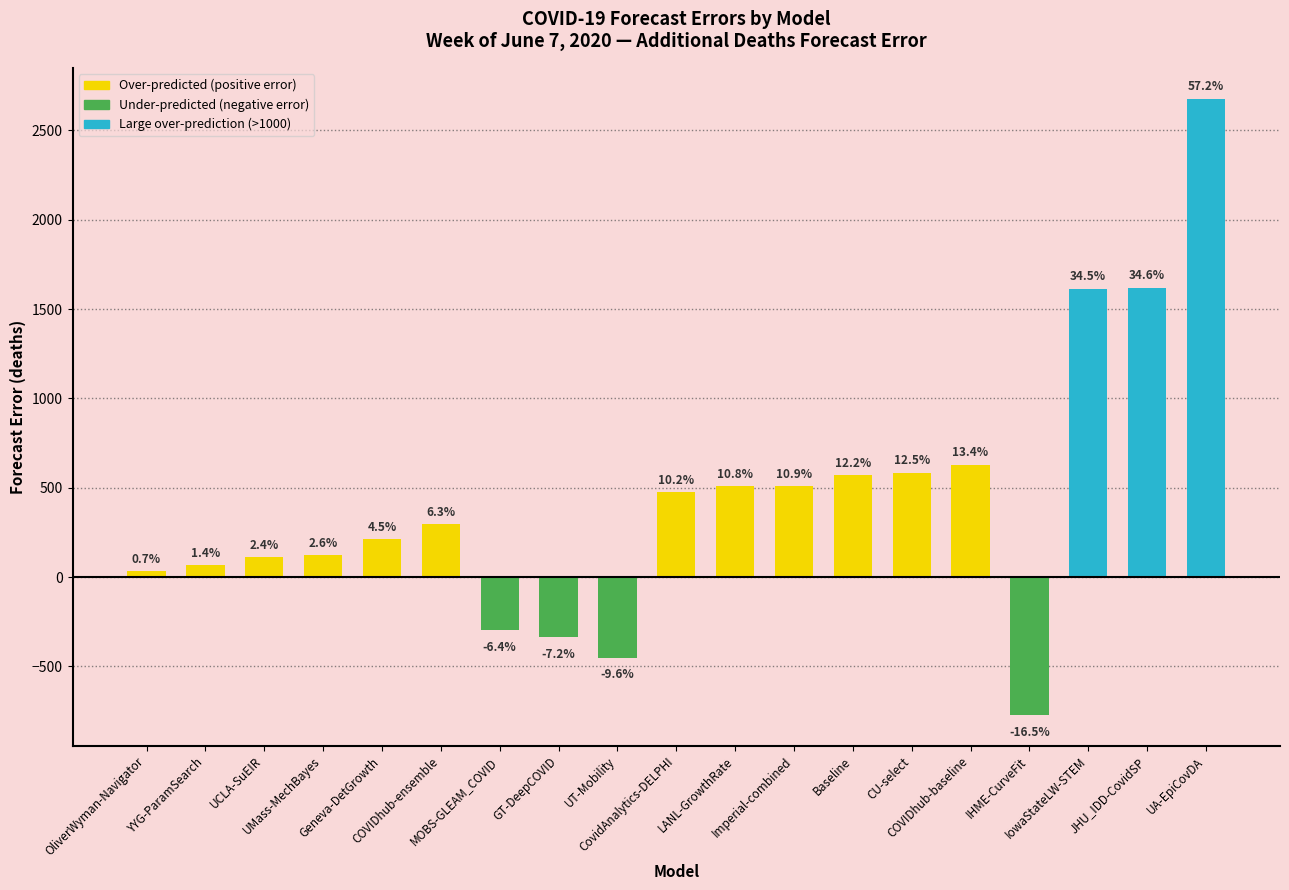

Are the bars grouped side by side (vs. stacked)?

No